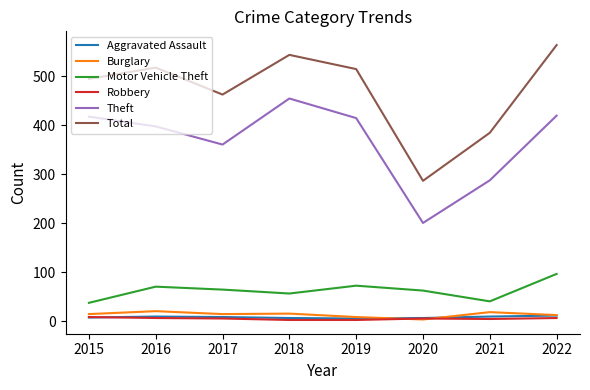

What is the difference between the Total values at 2019 and 2016?

3